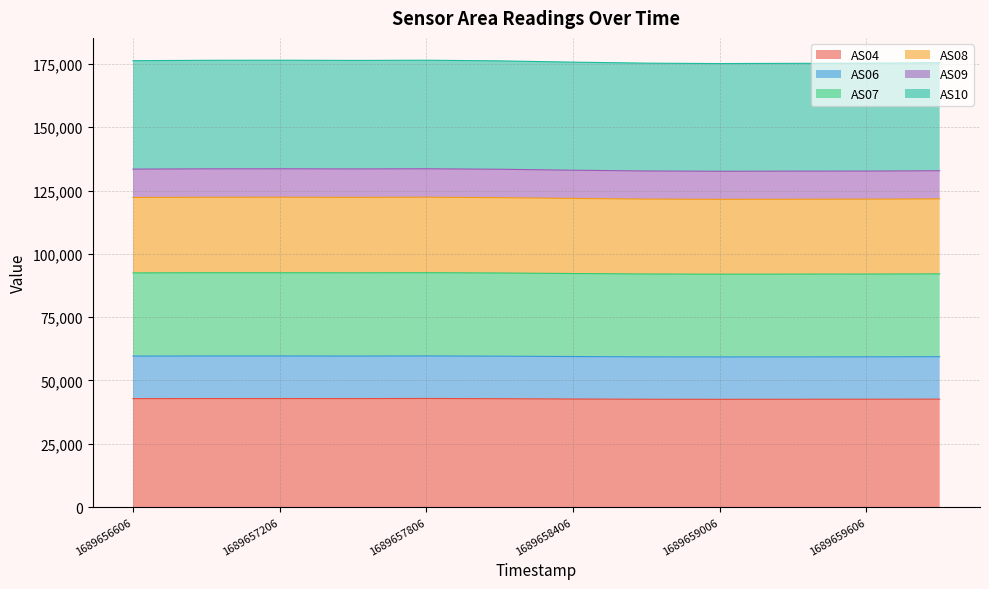

How many data points in AS07 are above 92450?

5